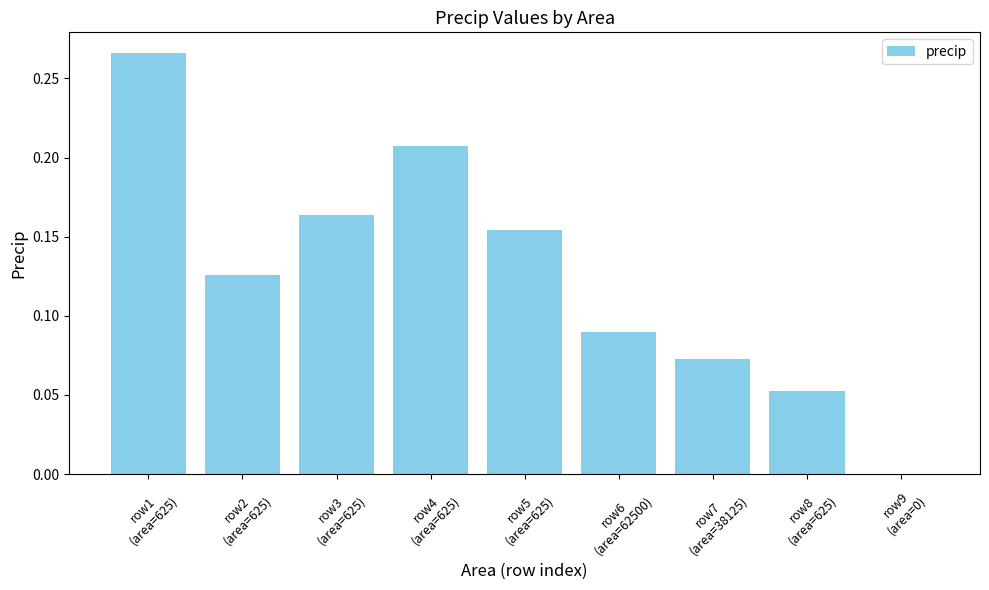

How many values are between 0 and 1?

9